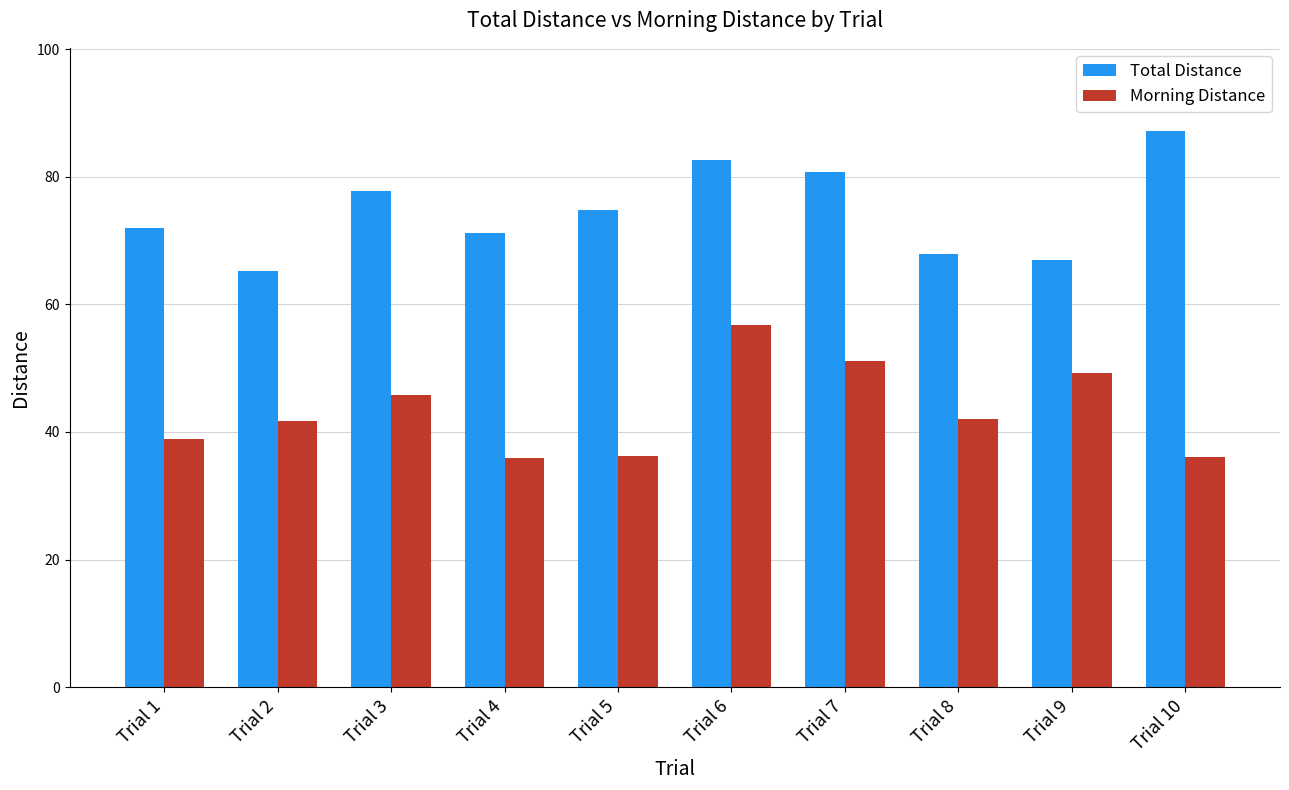

Between Trial 3 and Trial 7, which series saw the biggest shift?

Morning Distance